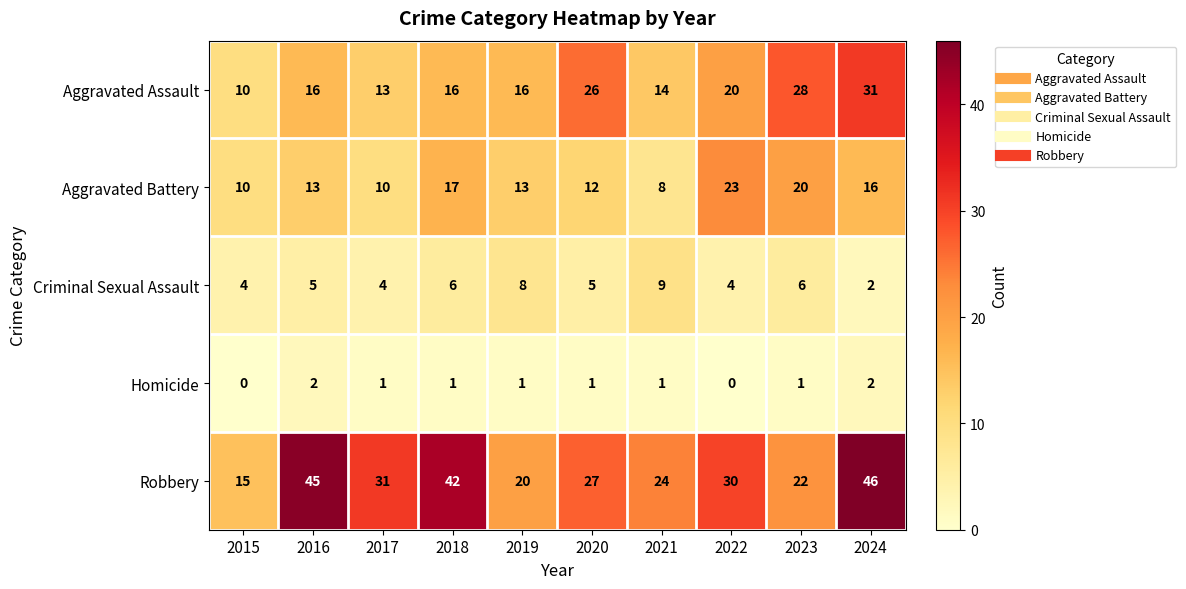

True or false: Aggravated Battery has a value of 10 at 2017.

True